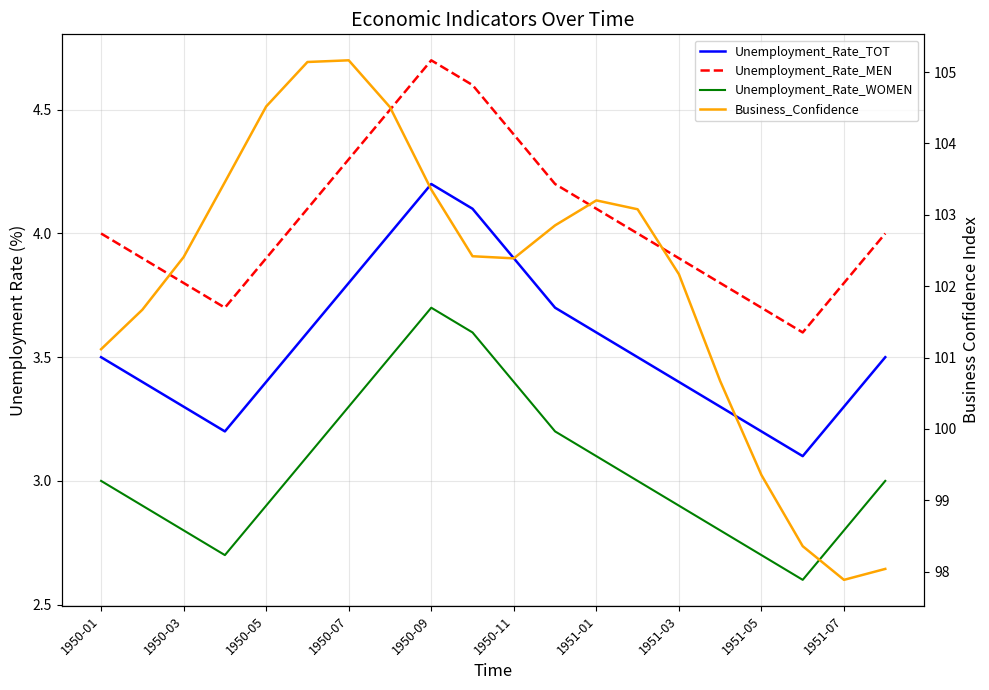

Is the value of Unemployment_Rate_MEN at 1951-07 greater than the value of Unemployment_Rate_WOMEN at 1950-03?

Yes